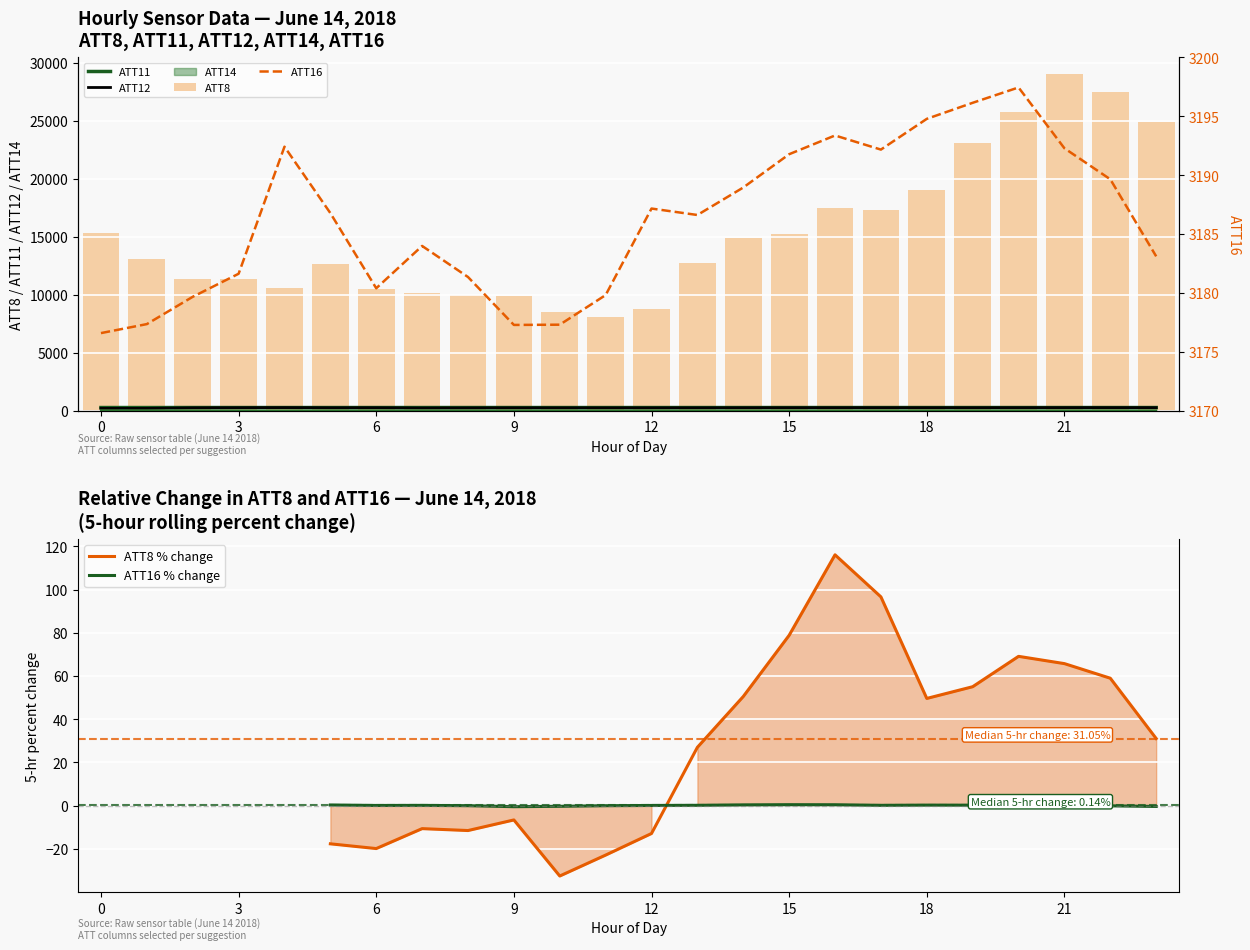

What is the smallest value displayed?

3.1